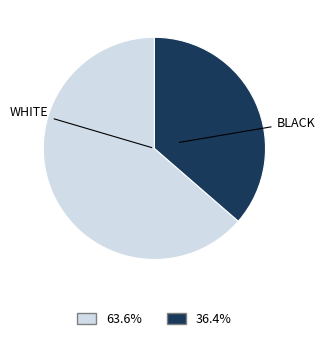

Is there a majority slice in this chart?

Yes